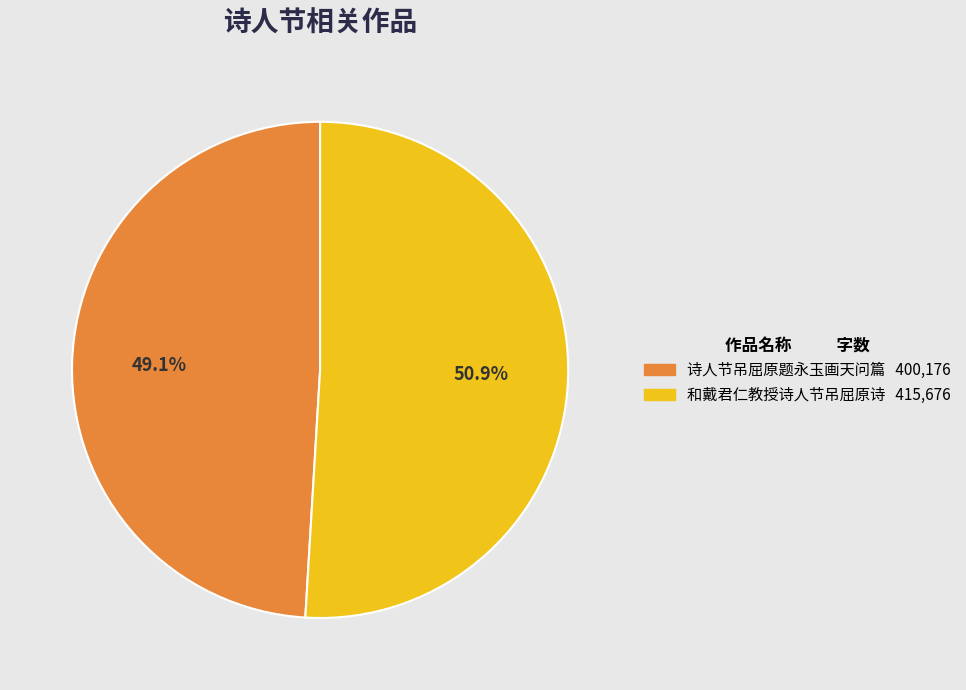

Is it true that 诗人节吊屈原题永玉画天问篇 is 49% of the pie?

True